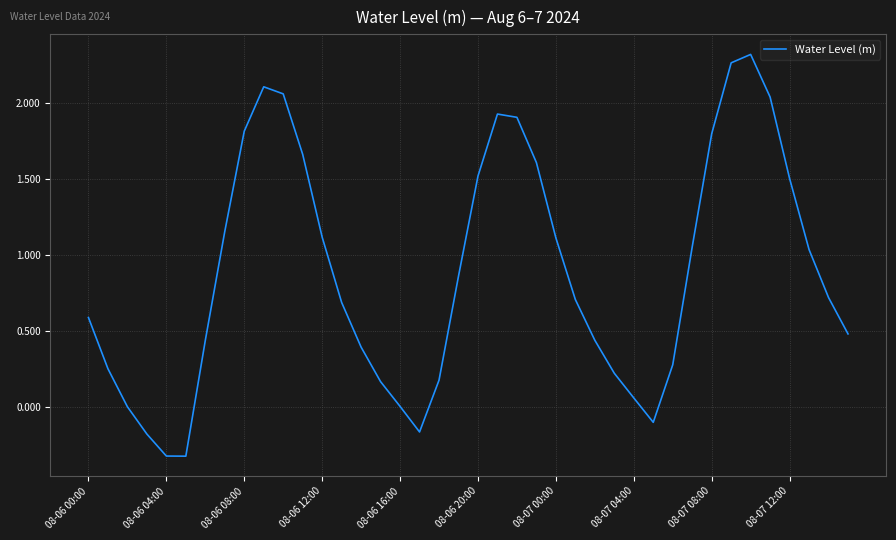

What is the difference between the maximum and minimum values?

2.6